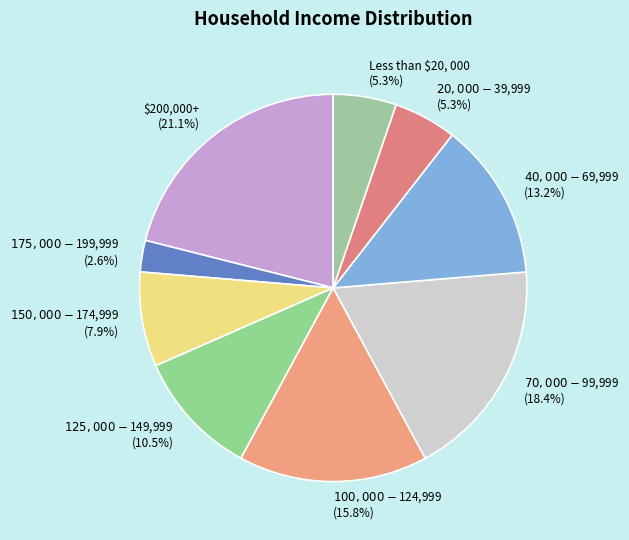

Which slice is the largest?

$200,000+